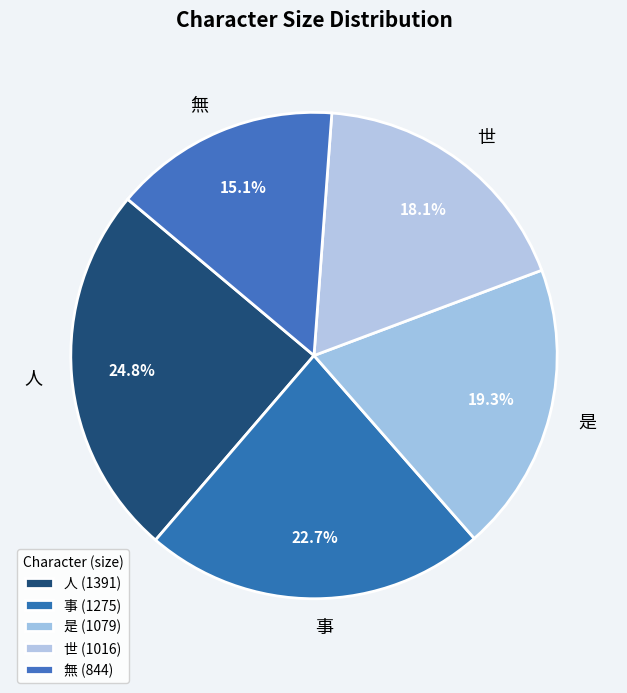

To the nearest percent, what is the combined percentage of 無 and 事?

38%